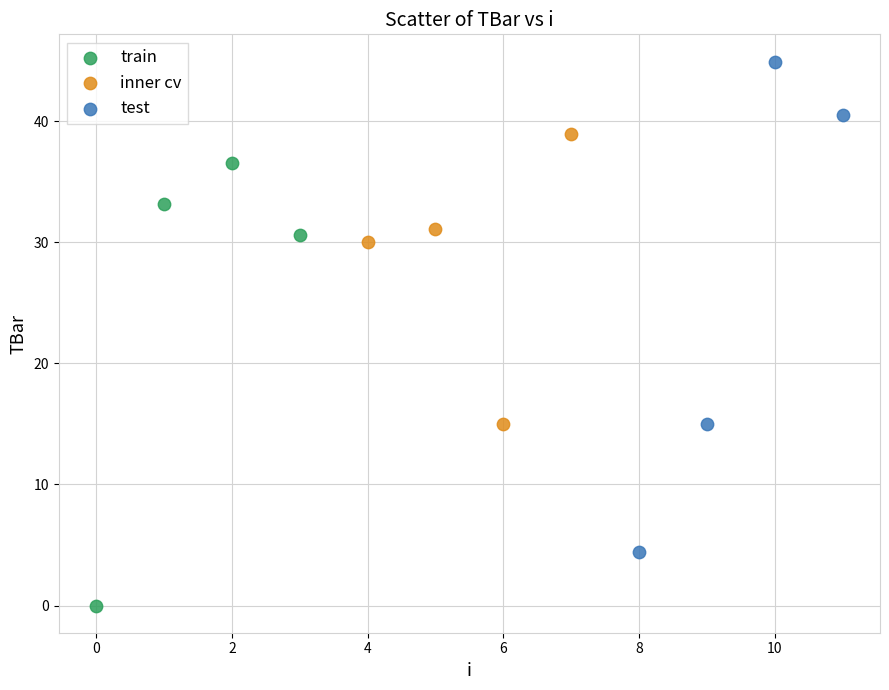

What are all the series names shown in the legend?

train, inner cv, test